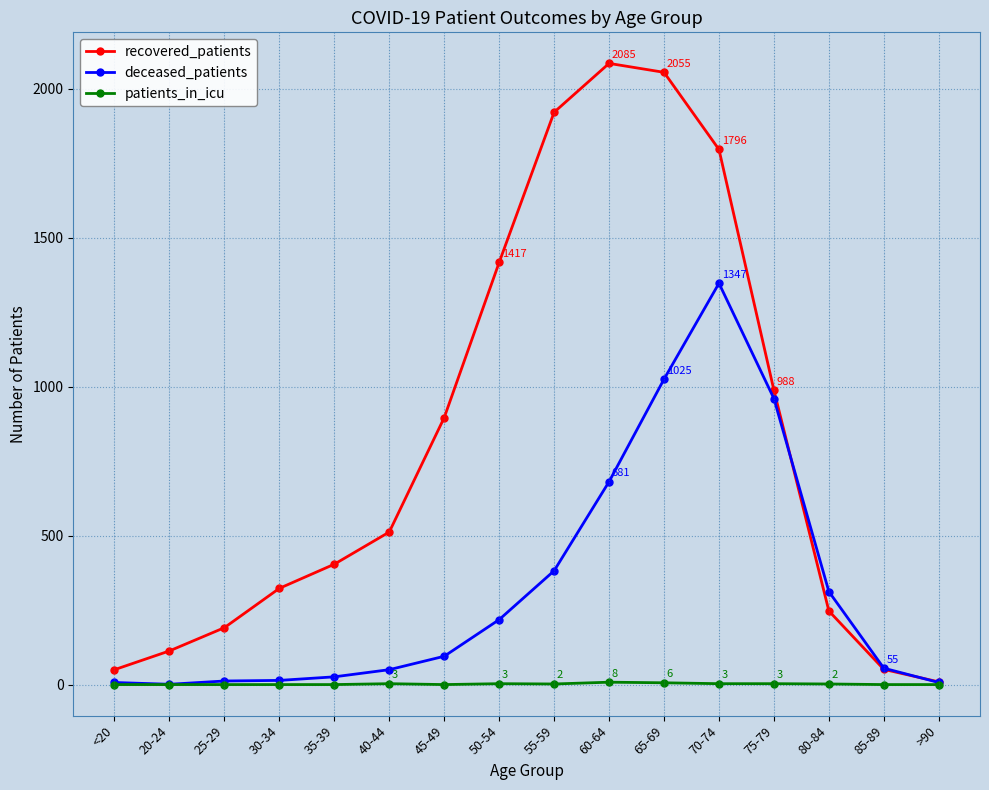

At how many categories does at least one series exceed 1934?

2